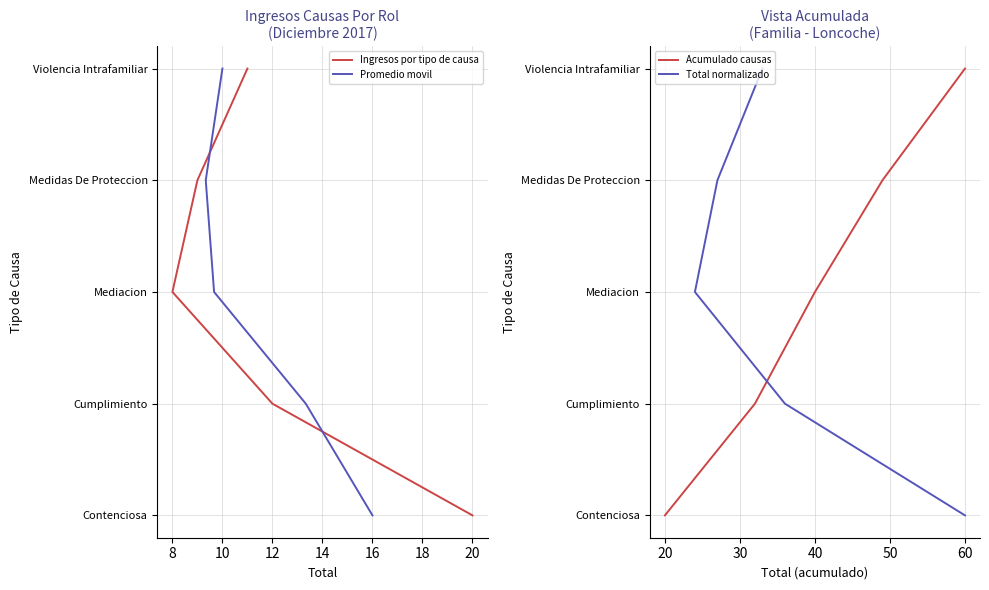

What is the difference between the maximum and minimum values in the Promedio movil series?

4